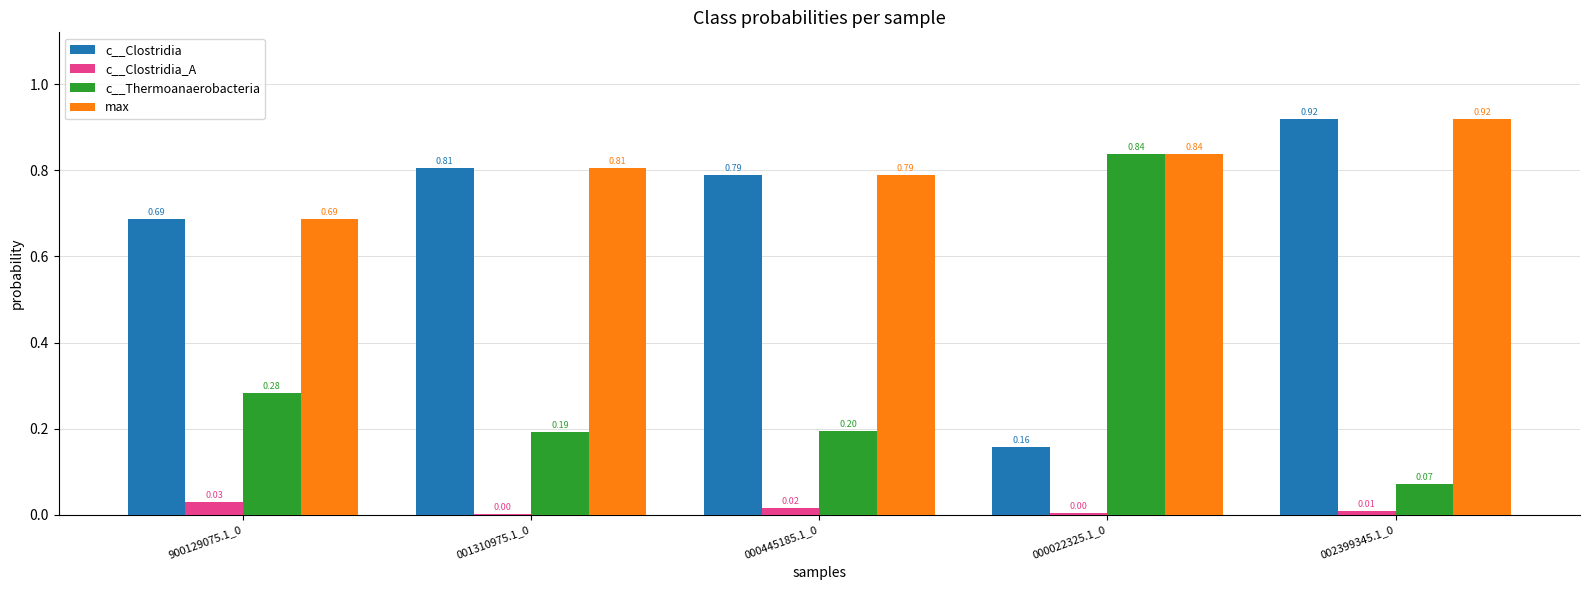

What is the total value across all series at 000022325.1_0?

1.8